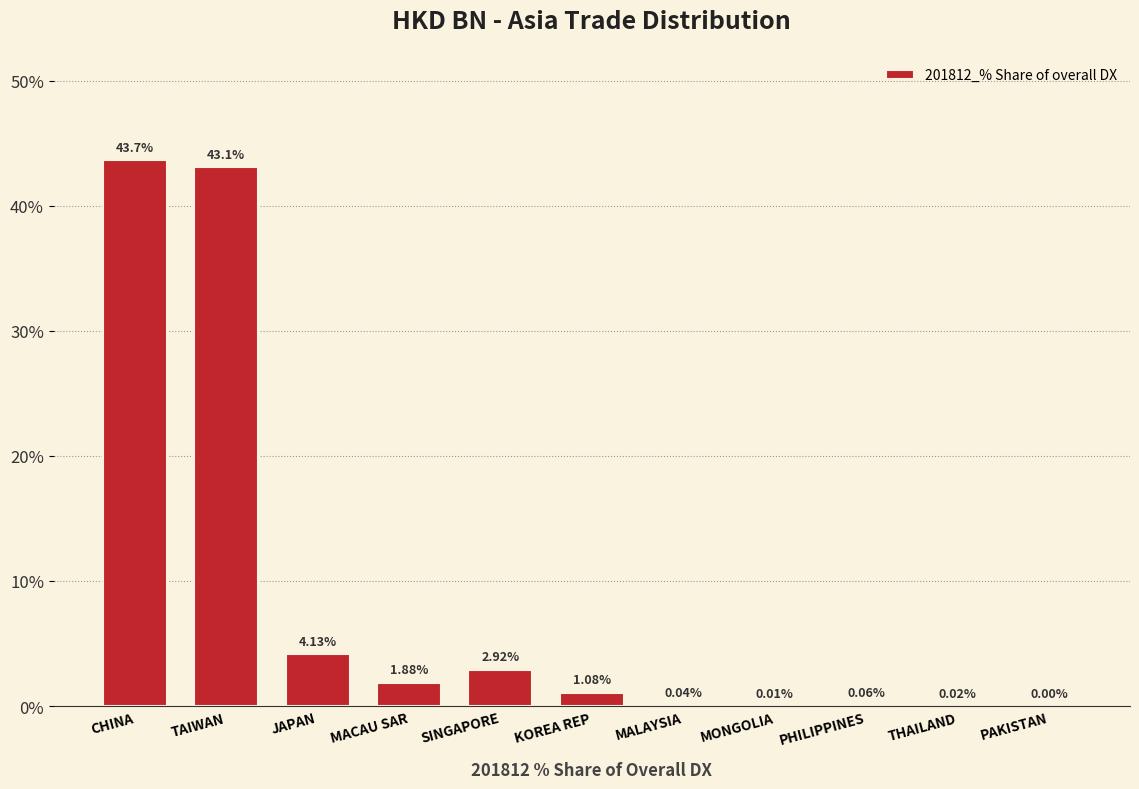

What is the sum of the values at SINGAPORE and JAPAN?

7.0